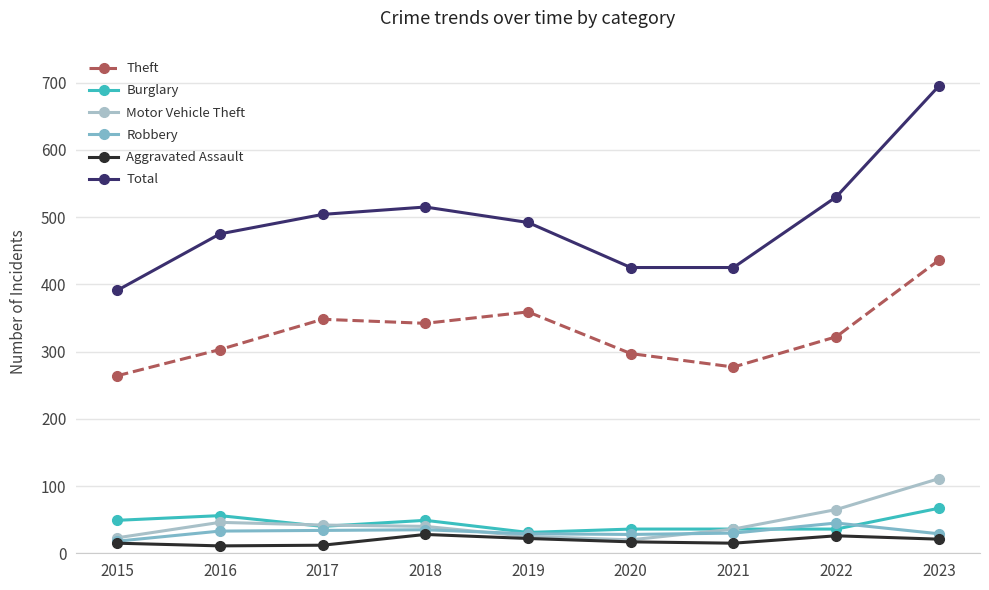

What is the minimum value shown in the chart?

11